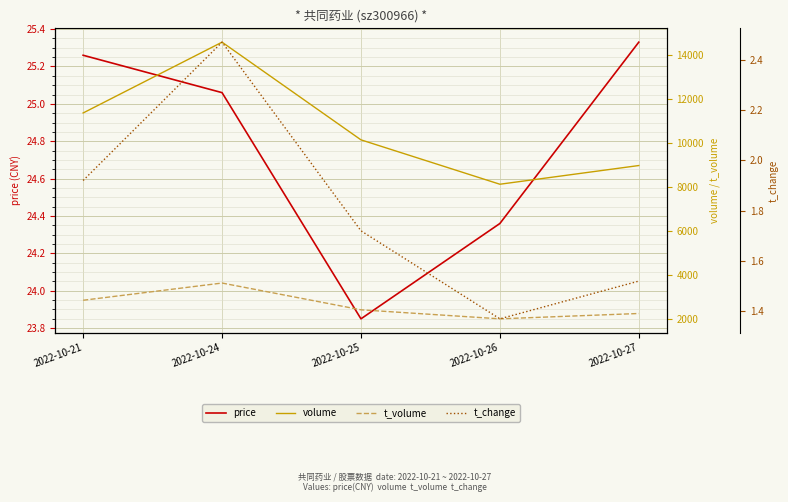

Is the value of volume at 2022-10-27 greater than the value of t_volume at 2022-10-26?

Yes